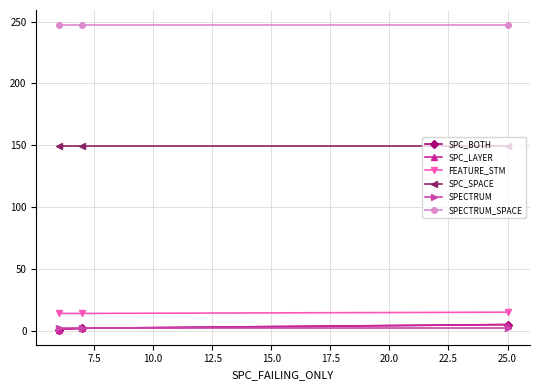

Reading left to right, what are all the values shown in this chart?

SPC_BOTH: 1	2	5
SPC_LAYER: 1	2	5
FEATURE_STM: 14	14	15
SPC_SPACE: 149	149	149
SPECTRUM: 2	2	2
SPECTRUM_SPACE: 247	247	247